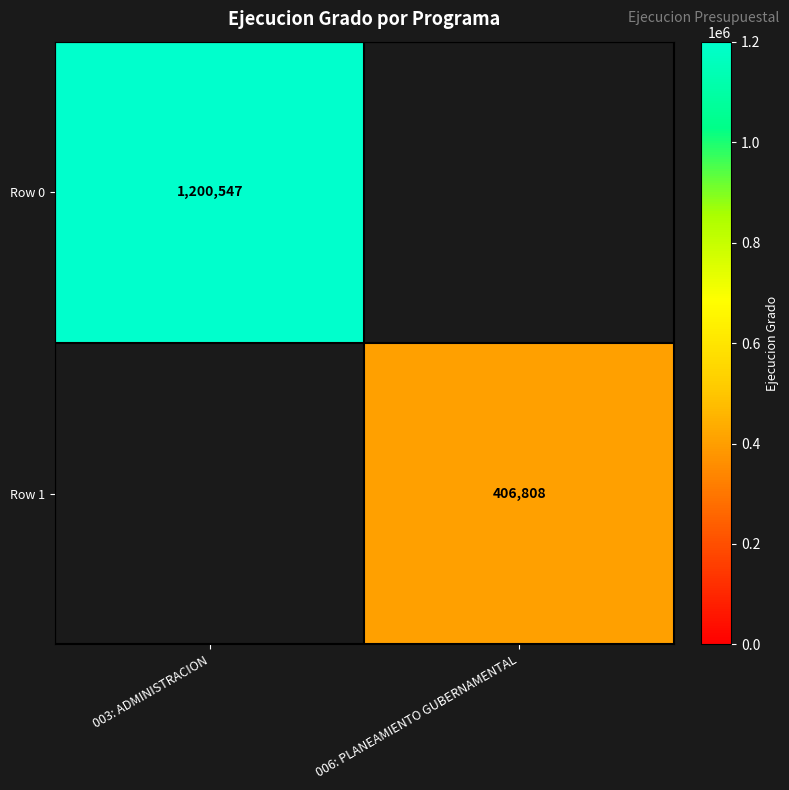

Is the value of Row 1 at 006: PLANEAMIENTO GUBERNAMENTAL greater than the value of Row 0 at 003: ADMINISTRACION?

No